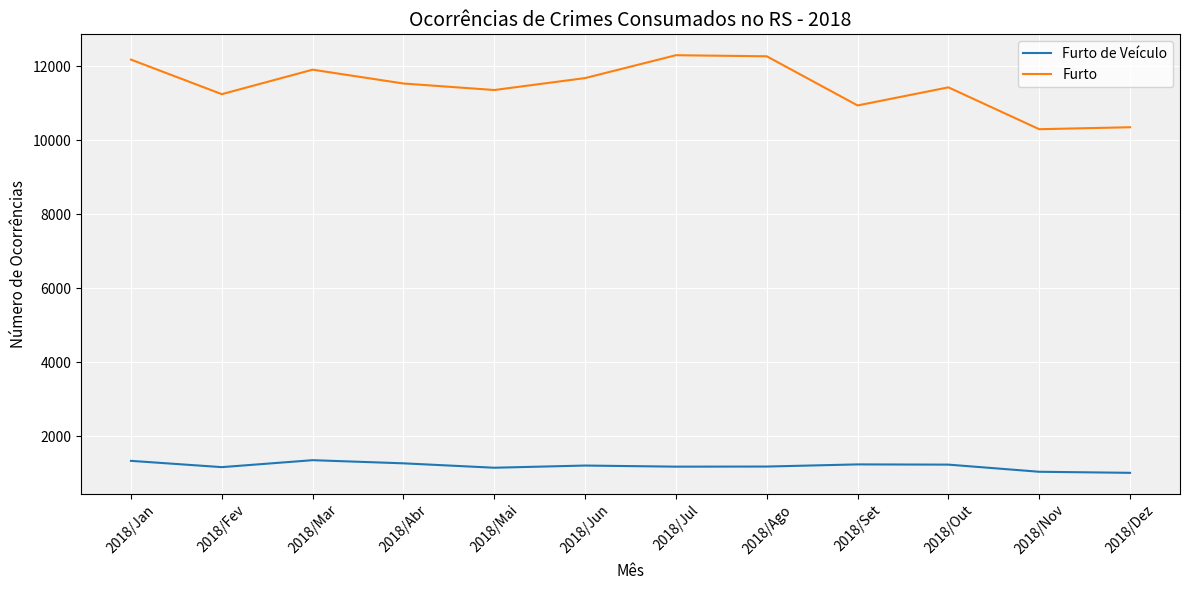

List the series in order of their peak value, lowest first.

Furto de Veículo, Furto